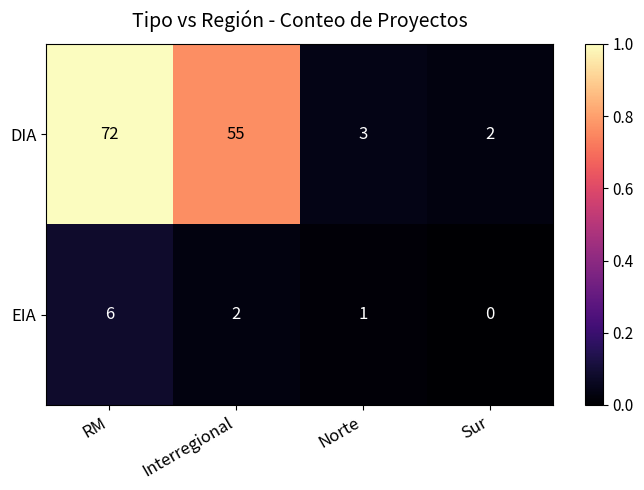

The EIA series shows 6 at RM. True or false?

True